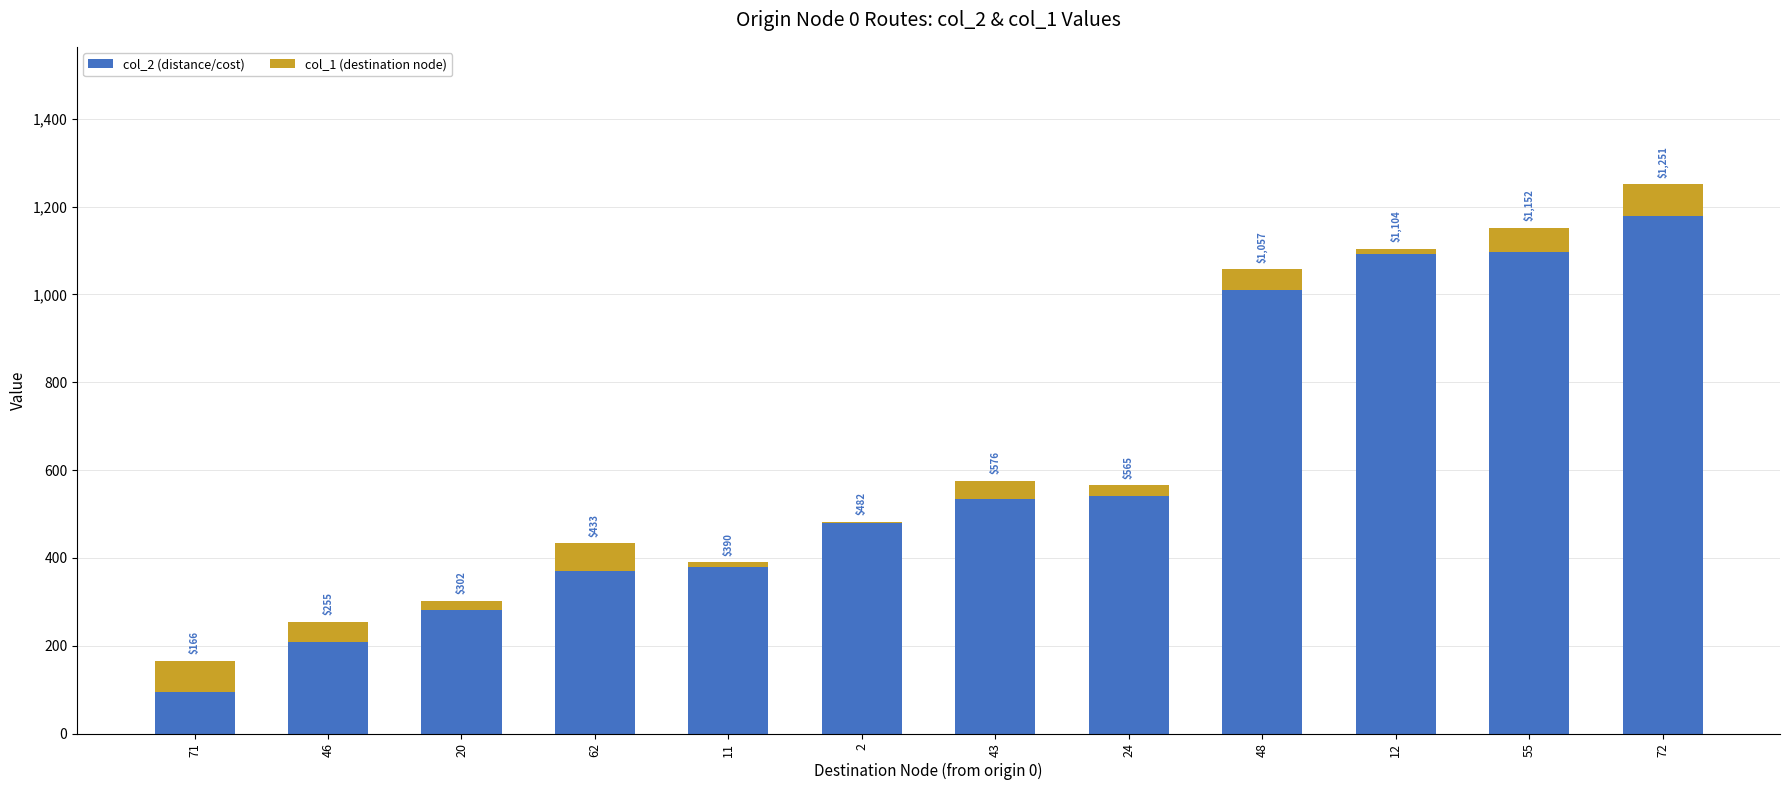

What are all the series names shown in the legend?

col_2 (distance/cost), col_1 (destination node)